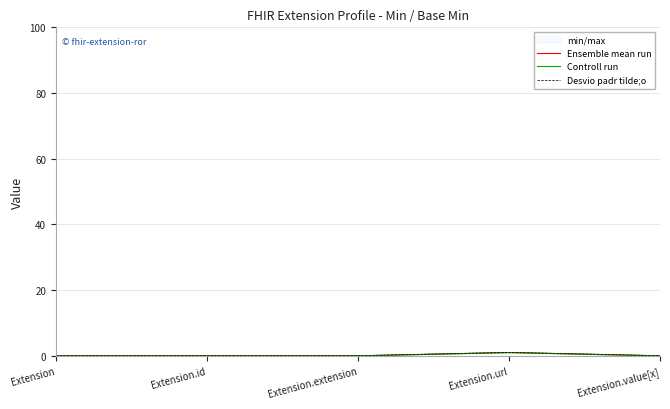

At which label does Controll run reach its minimum?

Extension